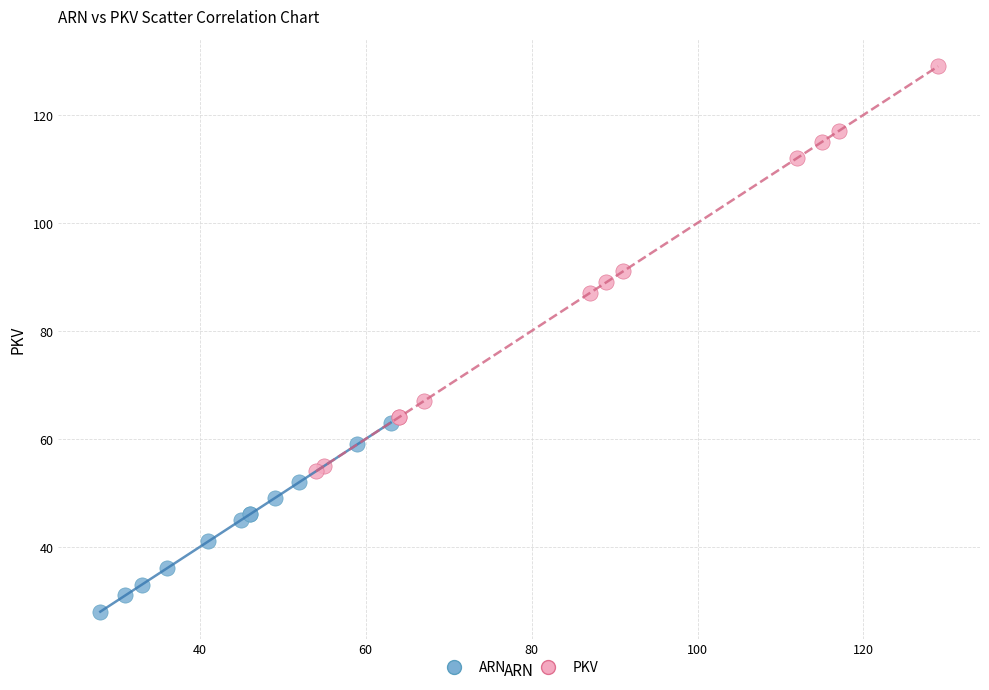

Which series has the largest Y range (max minus min)?

PKV